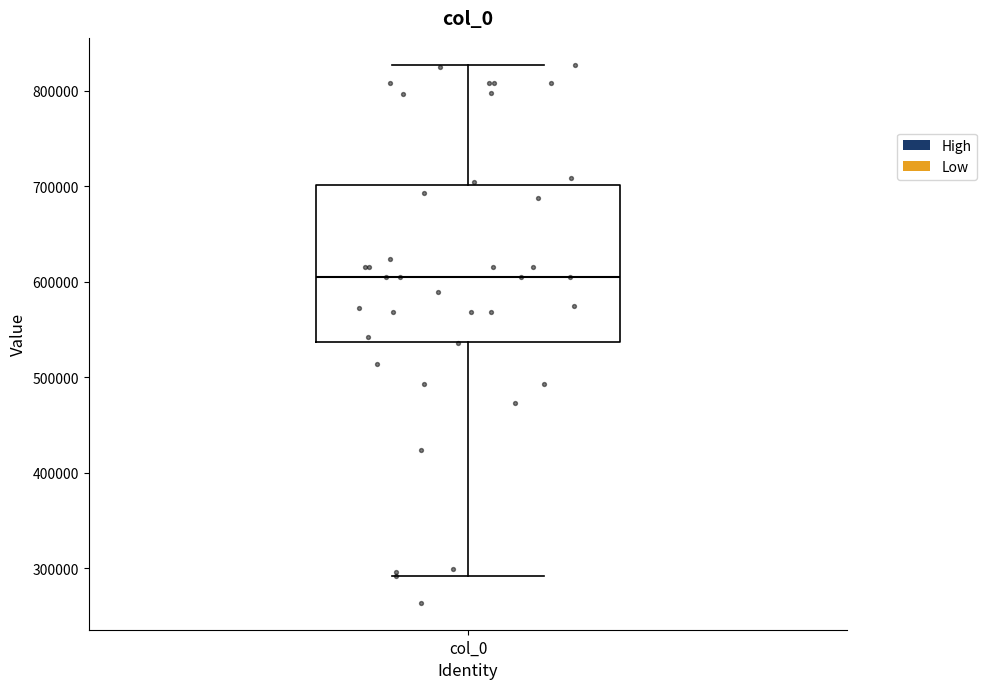

Transcribe this box plot: give where the median line is, the range the box spans, and where the two whiskers end, as read against the y-axis. The values are not printed on the chart, so give them approximately, as read against the axis.

median 600000, box 540000 to 700000, whiskers 290000 to 830000